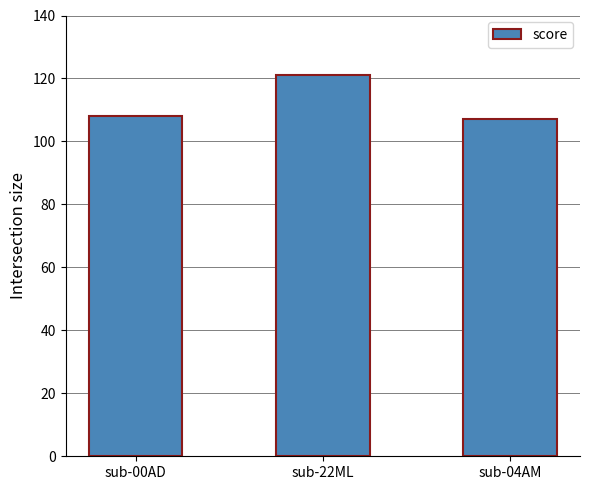

What is the label of the 2nd bar from the right?

sub-22ML